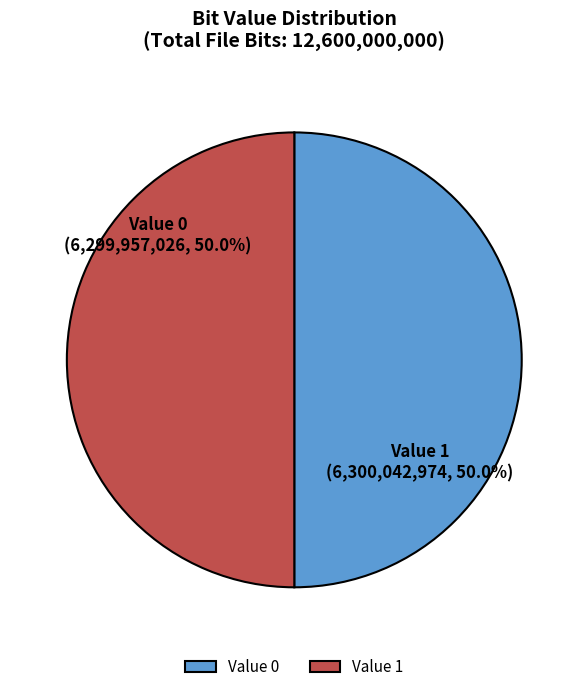

What percentage is NOT represented by Value 0?

50.0%